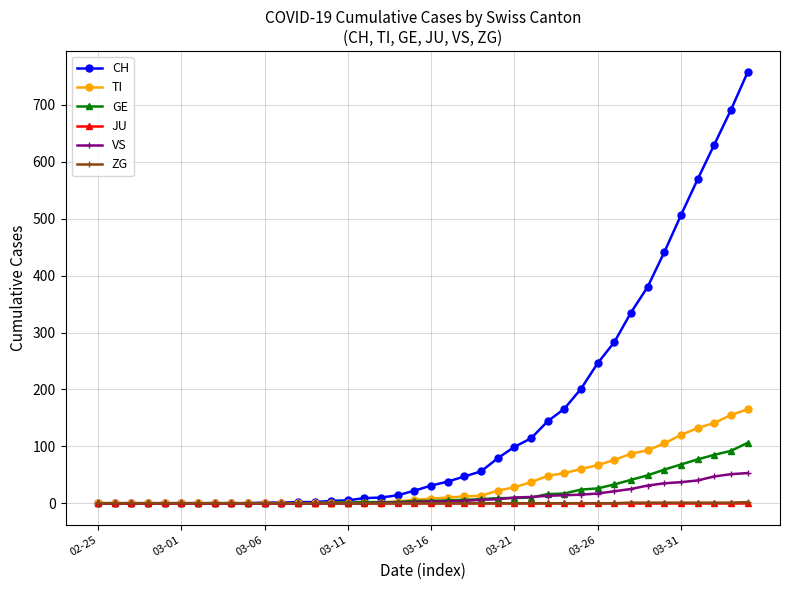

Which series has the largest total across all categories?

CH